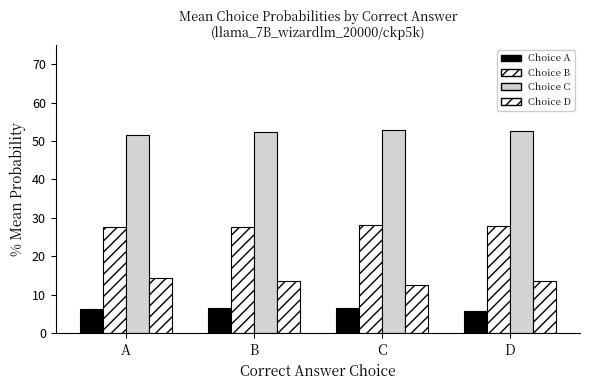

Read the Choice D value at B.

13.6